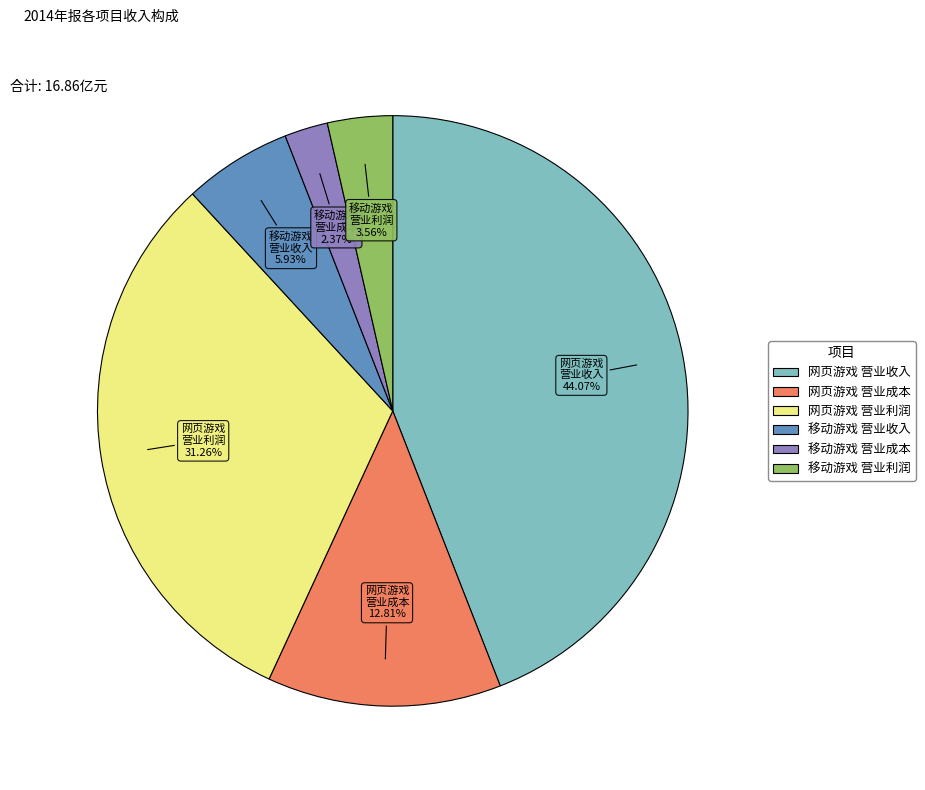

To the nearest percent, what is the difference between the 移动游戏 营业成本 and 移动游戏 营业利润 slice percentages?

1%